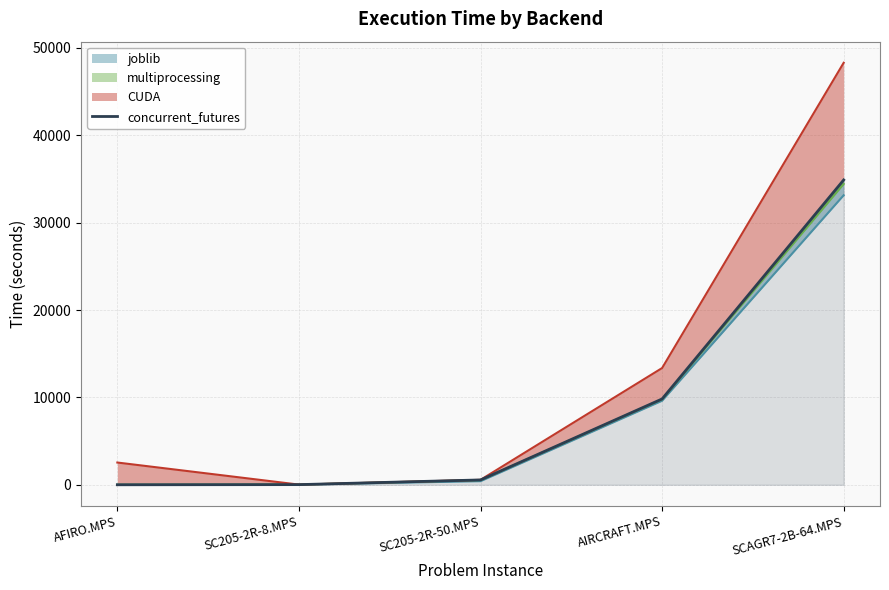

True or false: there are more than 0 points higher than both neighbors.

False